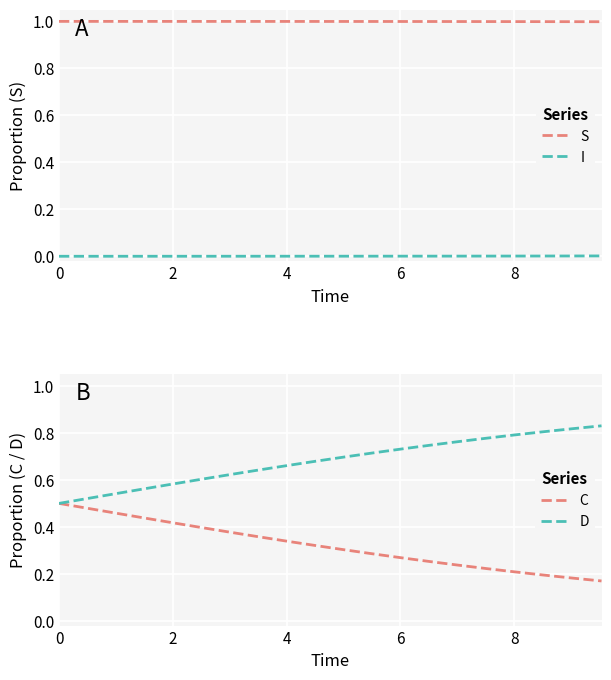

True or false: I and S cross at least once.

False